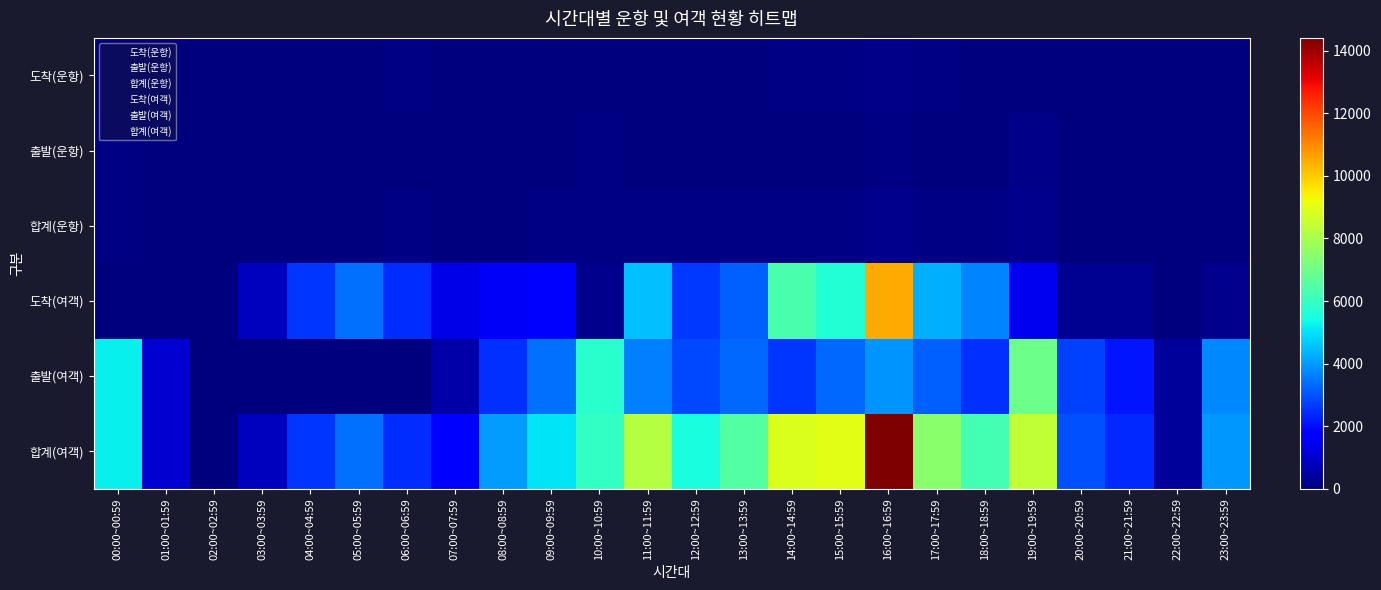

Which series has the largest range (max minus min)?

합계(여객)